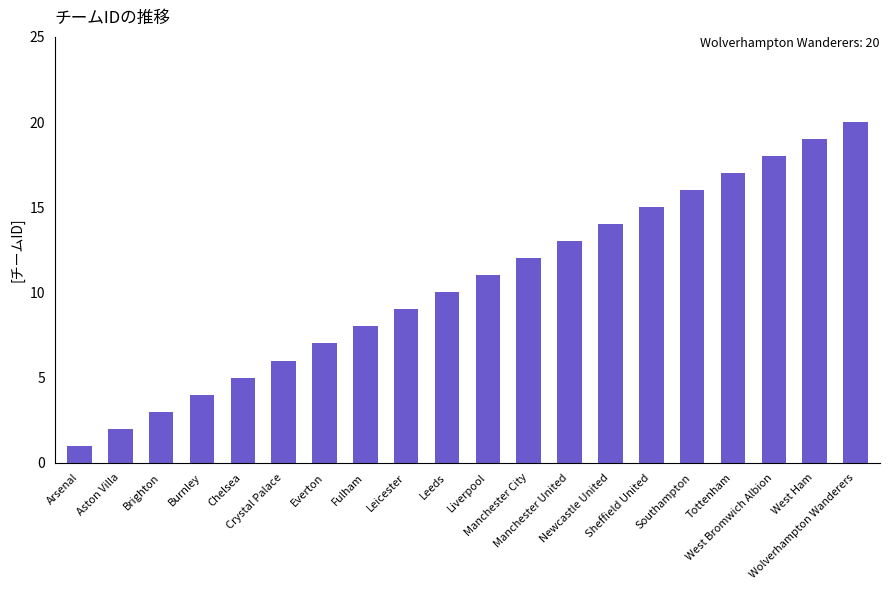

Rank the categories by value from lowest to highest.

Arsenal, Aston Villa, Brighton, Burnley, Chelsea, Crystal Palace, Everton, Fulham, Leicester, Leeds, Liverpool, Manchester City, Manchester United, Newcastle United, Sheffield United, Southampton, Tottenham, West Bromwich Albion, West Ham, Wolverhampton Wanderers